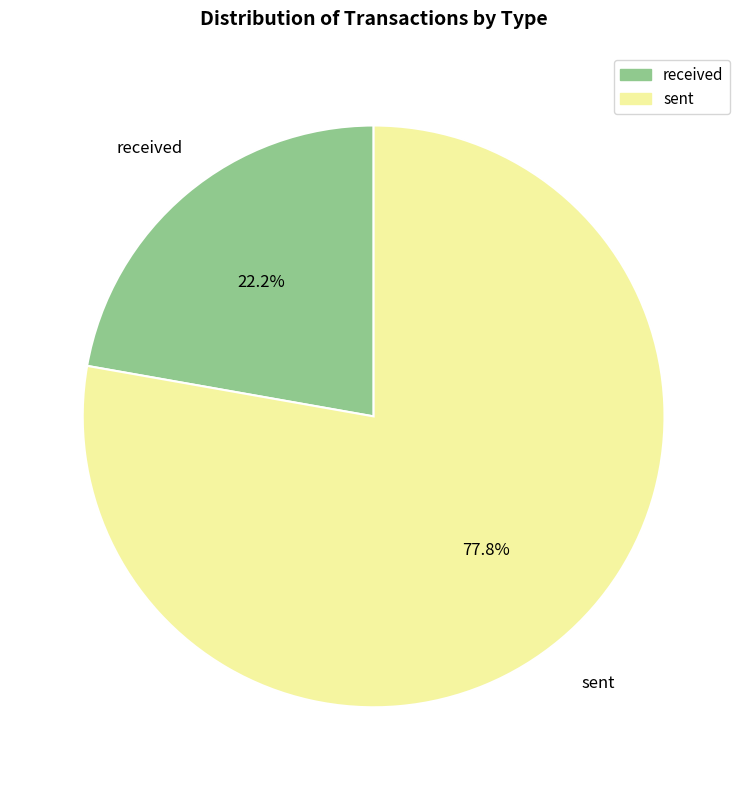

Which has a higher value, received or sent?

sent